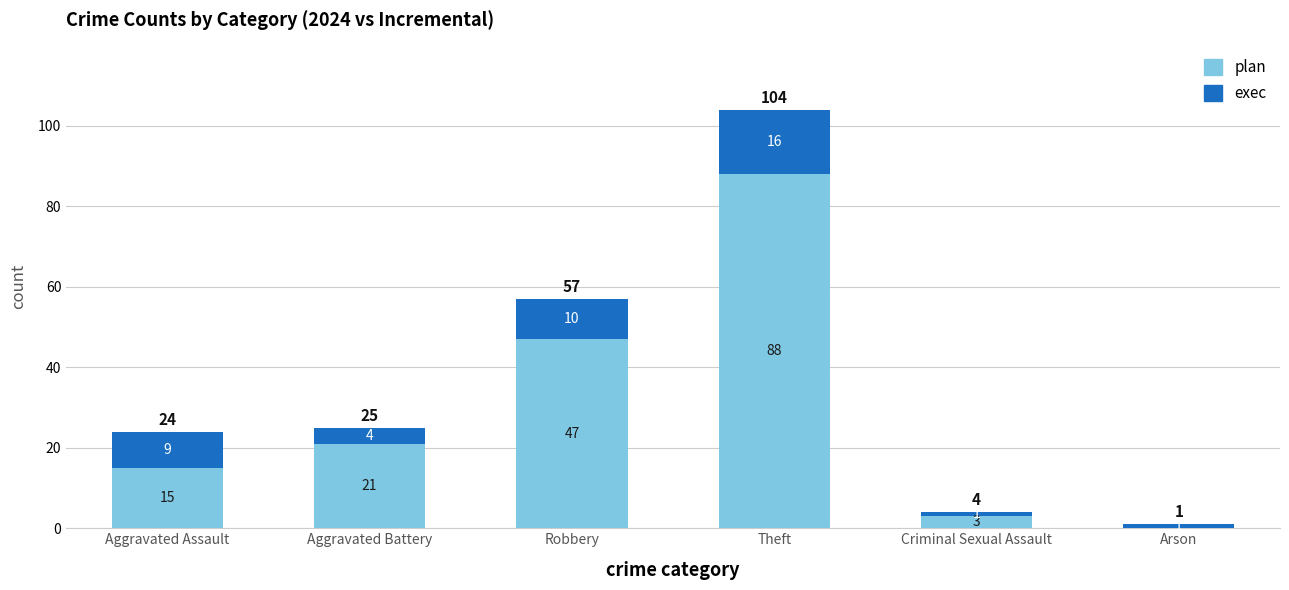

What is the sum of the plan values at Arson and Theft?

88